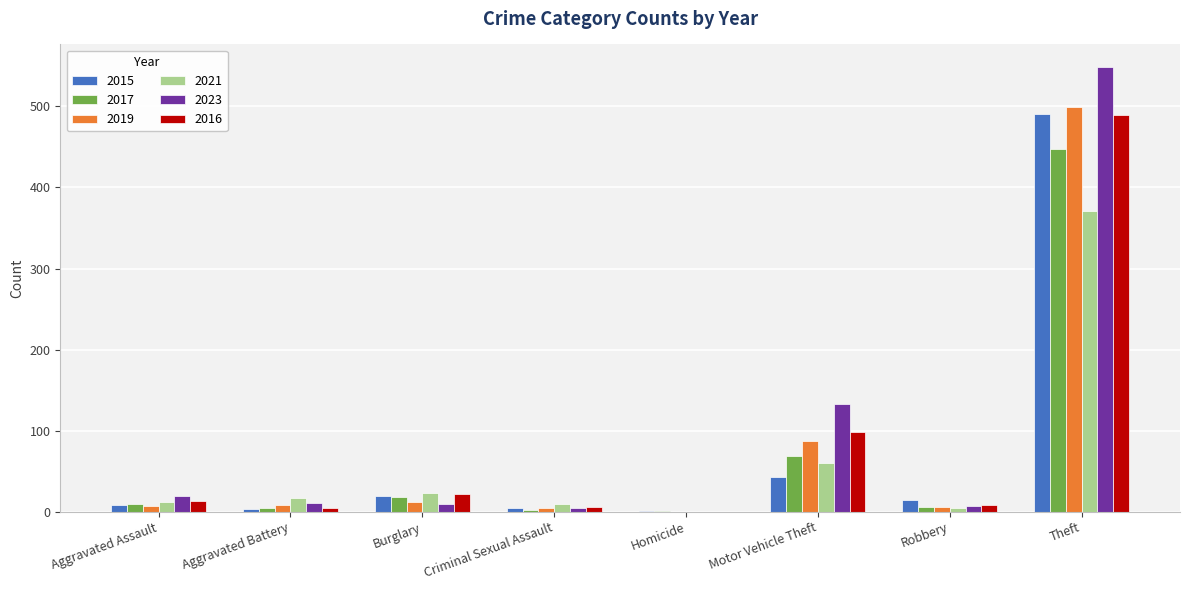

Which category has the highest value in the 2021 series?

Theft